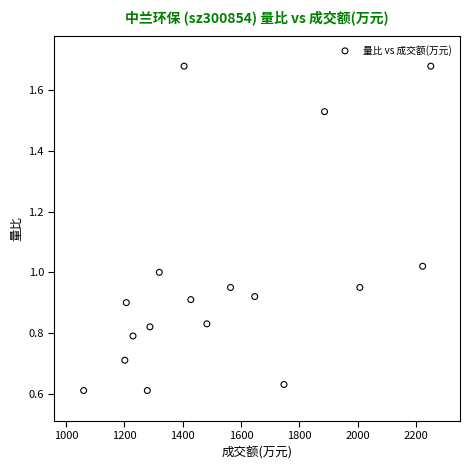

What is the range of X values (max minus min)?

1189.0